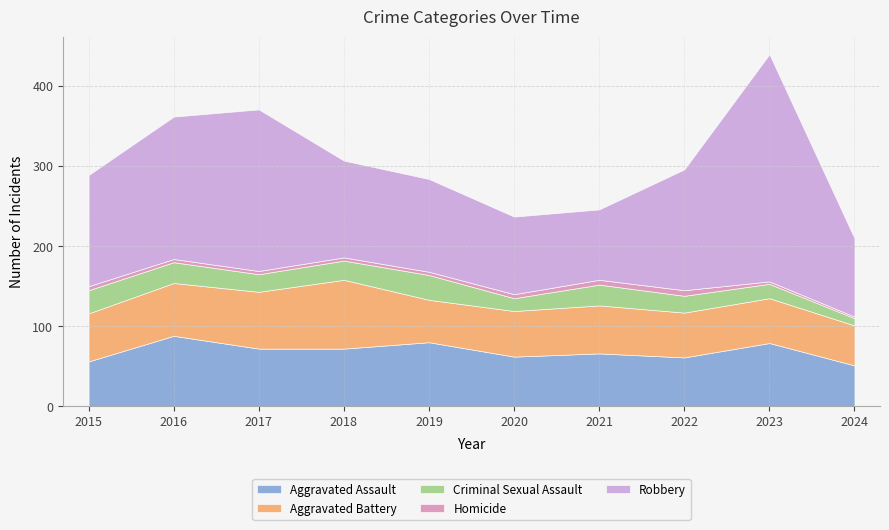

True or false: Aggravated Assault and Aggravated Battery intersect in this chart.

True